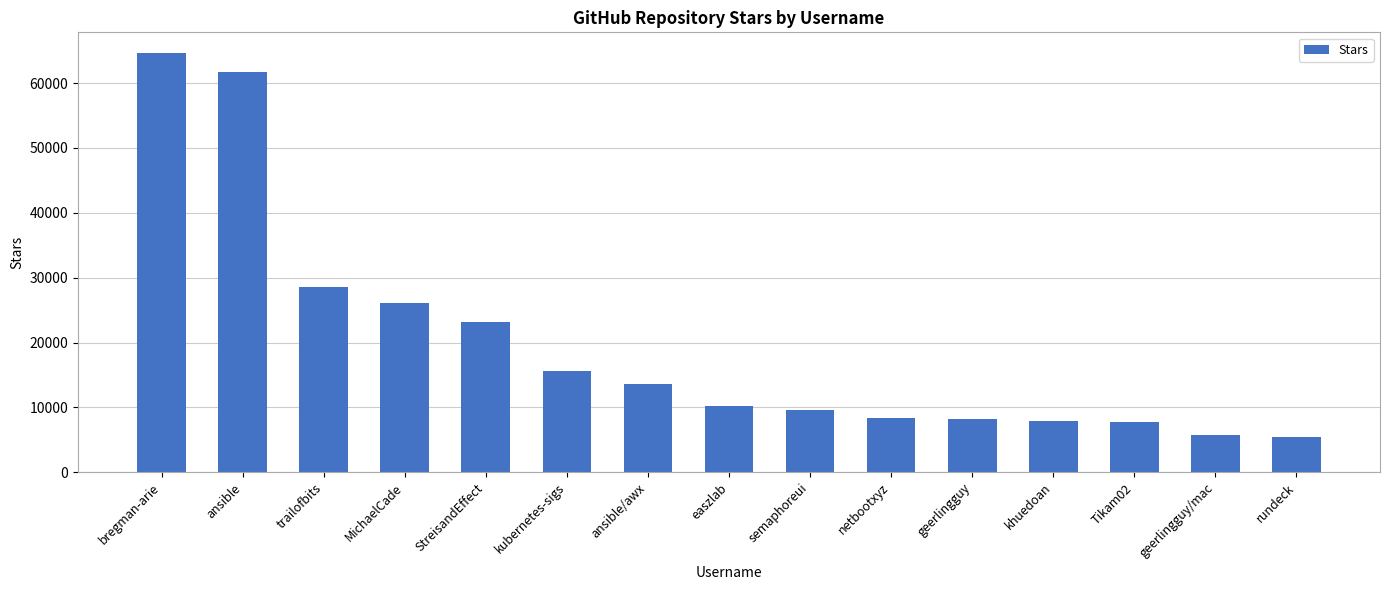

What value does the data have at semaphoreui?

9600